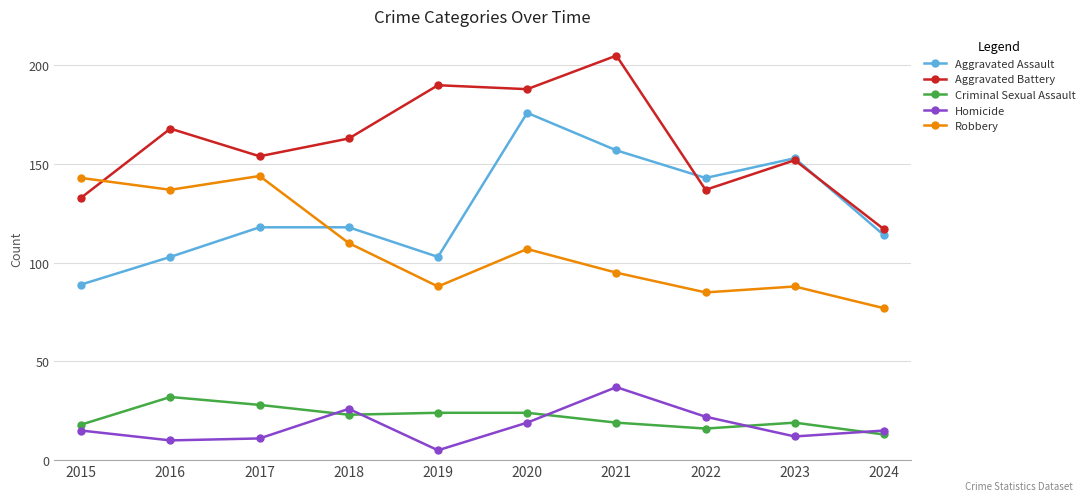

How many lines are shown in the chart?

5